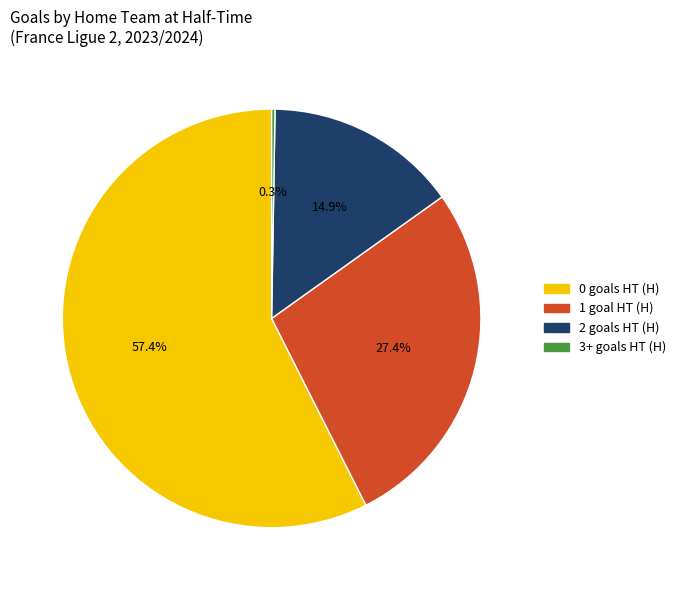

To the nearest percent, what portion does 0 represent?

57%